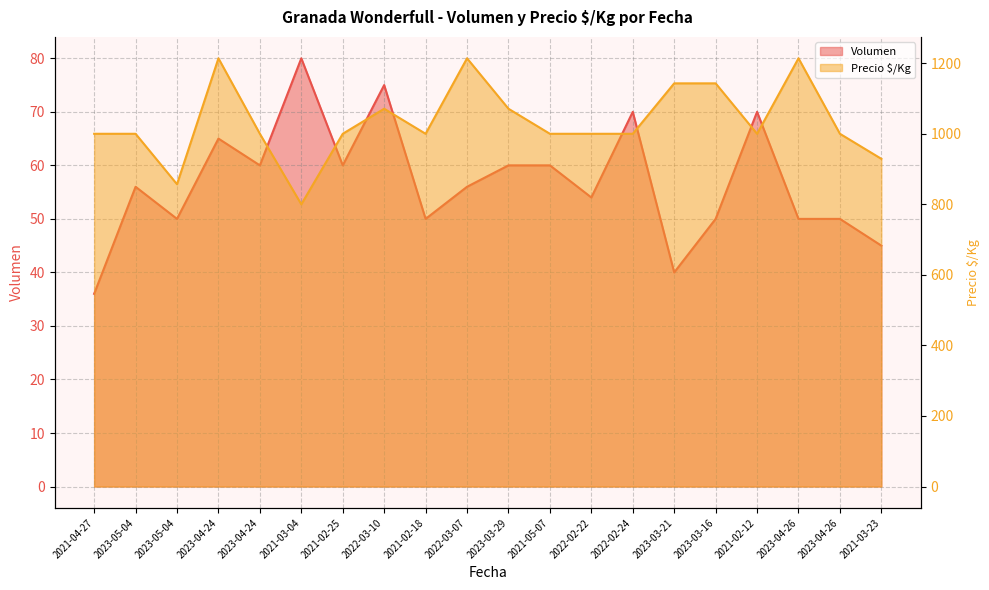

List the series in order of their peak value, highest first.

Precio $/Kg, Volumen